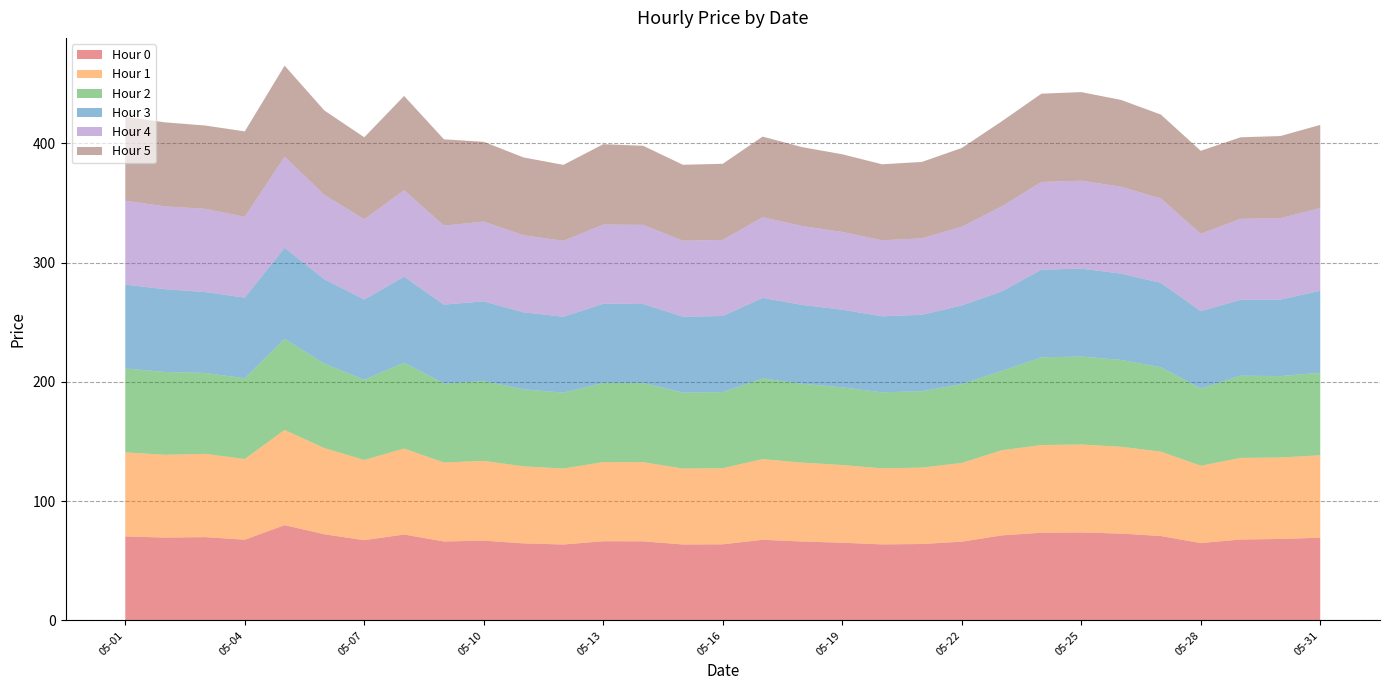

Reading left to right, list all the values displayed in this chart.

Hour 0: 05-01=70.4	05-02=69.4	05-03=69.8	05-04=67.7	05-05=79.9	05-06=72.2	05-07=67.3	05-08=72.0	05-09=66.2	05-10=66.9	05-11=64.6	05-12=63.7	05-13=66.4	05-14=66.3	05-15=63.7	05-16=63.8	05-17=67.6	05-18=66.1	05-19=65.1	05-20=63.7	05-21=64.1	05-22=66.0	05-23=71.3	05-24=73.5	05-25=73.7	05-26=72.8	05-27=70.8	05-28=64.8	05-29=67.8	05-30=68.3	05-31=69.3
Hour 1: 05-01=70.4	05-02=69.4	05-03=69.8	05-04=67.7	05-05=79.9	05-06=72.2	05-07=67.3	05-08=72.0	05-09=66.2	05-10=66.9	05-11=64.6	05-12=63.7	05-13=66.4	05-14=66.3	05-15=63.7	05-16=63.8	05-17=67.6	05-18=66.1	05-19=65.1	05-20=63.7	05-21=64.1	05-22=66.0	05-23=71.3	05-24=73.5	05-25=73.7	05-26=72.8	05-27=70.8	05-28=64.8	05-29=68.4	05-30=68.3	05-31=69.1
Hour 2: 05-01=70.3	05-02=69.4	05-03=67.8	05-04=67.7	05-05=76.4	05-06=70.8	05-07=67.3	05-08=72.0	05-09=66.2	05-10=66.9	05-11=64.6	05-12=63.7	05-13=66.4	05-14=66.3	05-15=63.7	05-16=63.8	05-17=67.6	05-18=66.1	05-19=65.1	05-20=63.7	05-21=64.1	05-22=66.0	05-23=66.6	05-24=73.5	05-25=73.7	05-26=72.8	05-27=70.8	05-28=64.8	05-29=68.9	05-30=68.3	05-31=69.1
Hour 3: 05-01=70.3	05-02=69.4	05-03=67.8	05-04=67.7	05-05=76.4	05-06=70.8	05-07=67.3	05-08=72.0	05-09=66.2	05-10=66.9	05-11=64.6	05-12=63.7	05-13=66.4	05-14=66.3	05-15=63.7	05-16=63.8	05-17=67.6	05-18=66.1	05-19=65.1	05-20=63.7	05-21=64.1	05-22=66.0	05-23=66.6	05-24=73.5	05-25=73.7	05-26=72.4	05-27=70.8	05-28=64.8	05-29=63.6	05-30=64.1	05-31=68.8
Hour 4: 05-01=70.3	05-02=69.4	05-03=69.8	05-04=67.7	05-05=76.4	05-06=70.8	05-07=67.3	05-08=72.5	05-09=66.2	05-10=66.9	05-11=64.6	05-12=63.7	05-13=66.4	05-14=66.3	05-15=63.7	05-16=63.8	05-17=67.6	05-18=66.1	05-19=65.1	05-20=63.7	05-21=64.1	05-22=66.0	05-23=71.3	05-24=73.5	05-25=73.7	05-26=72.8	05-27=70.8	05-28=64.8	05-29=67.8	05-30=68.3	05-31=69.3
Hour 5: 05-01=70.3	05-02=70.4	05-03=69.8	05-04=71.7	05-05=76.4	05-06=70.8	05-07=68.7	05-08=79.0	05-09=72.4	05-10=66.9	05-11=65.3	05-12=63.7	05-13=67.4	05-14=66.3	05-15=63.7	05-16=63.8	05-17=67.6	05-18=66.1	05-19=65.1	05-20=63.7	05-21=64.1	05-22=66.0	05-23=71.3	05-24=74.0	05-25=74.3	05-26=72.8	05-27=70.3	05-28=69.6	05-29=68.4	05-30=68.9	05-31=69.7